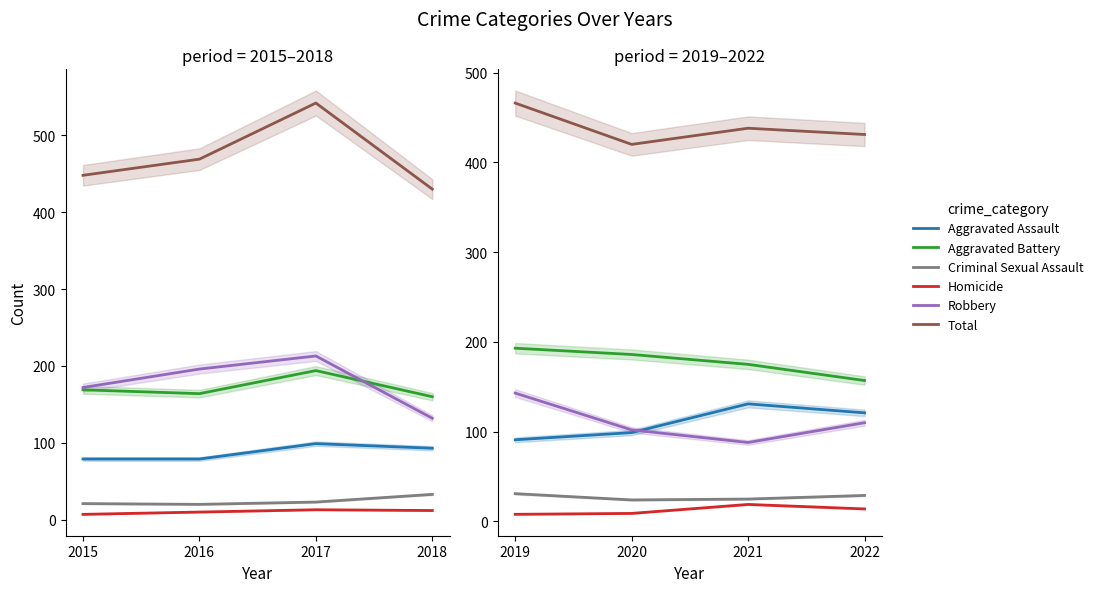

Which has a higher value, 2022 or 2019?

2022